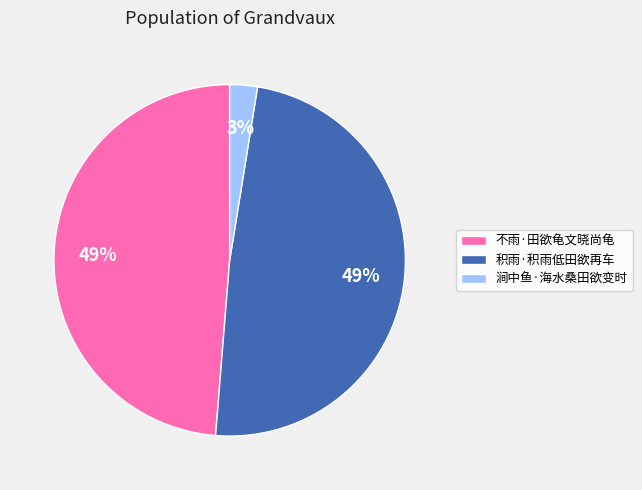

Is 涧中鱼·海水桑田欲变时 the majority of the pie?

No